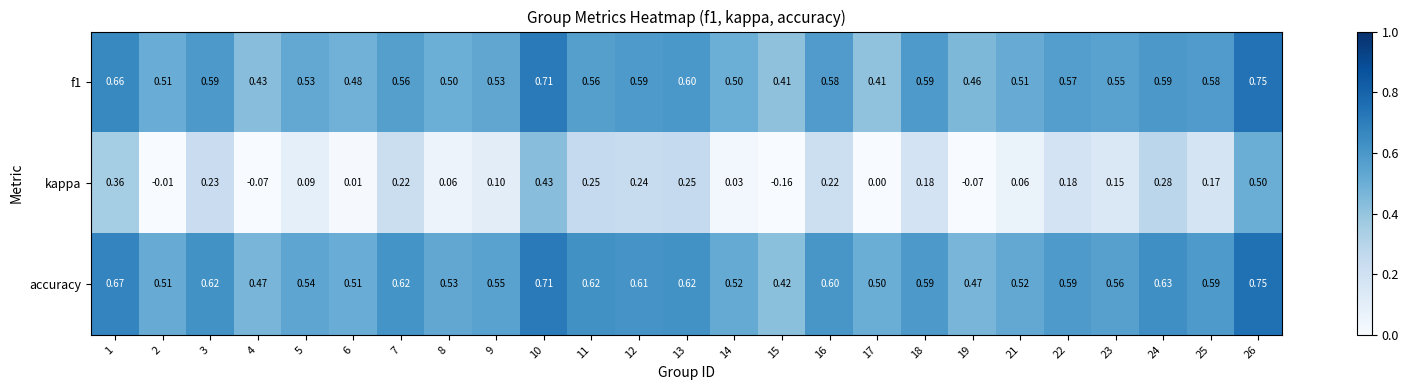

Which series changed the most between 10 and 19?

kappa